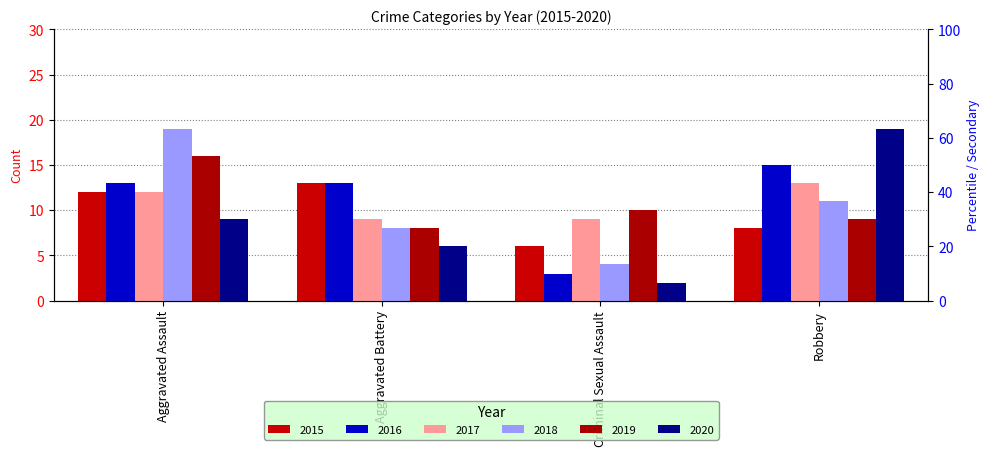

Reading left to right, extract all data points from this chart.

2015: Aggravated Assault=12	Aggravated Battery=13	Criminal Sexual Assault=6	Robbery=8
2016: Aggravated Assault=13	Aggravated Battery=13	Criminal Sexual Assault=3	Robbery=15
2017: Aggravated Assault=12	Aggravated Battery=9	Criminal Sexual Assault=9	Robbery=13
2018: Aggravated Assault=19	Aggravated Battery=8	Criminal Sexual Assault=4	Robbery=11
2019: Aggravated Assault=16	Aggravated Battery=8	Criminal Sexual Assault=10	Robbery=9
2020: Aggravated Assault=9	Aggravated Battery=6	Criminal Sexual Assault=2	Robbery=19